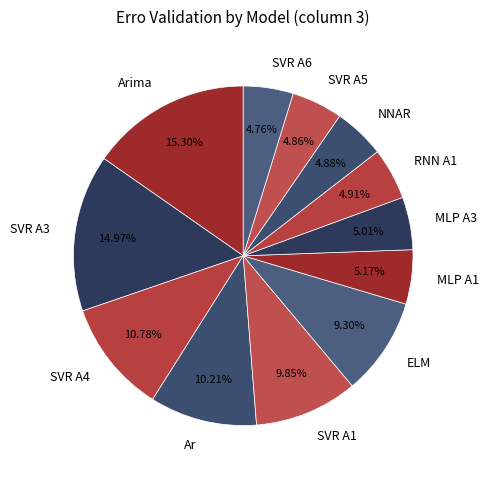

To the nearest percent, what portion does SVR A3 represent?

15%